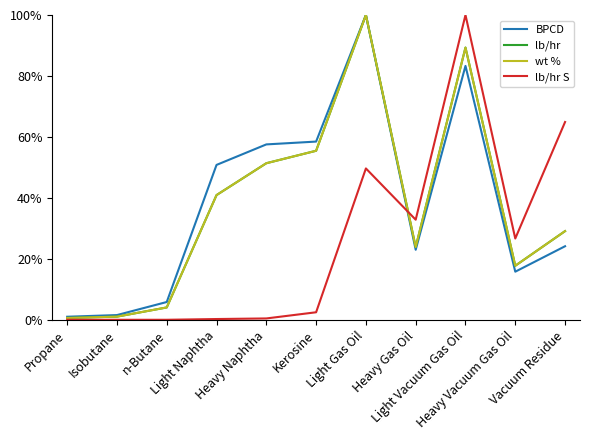

How many interior local valleys does the wt % series have?

2